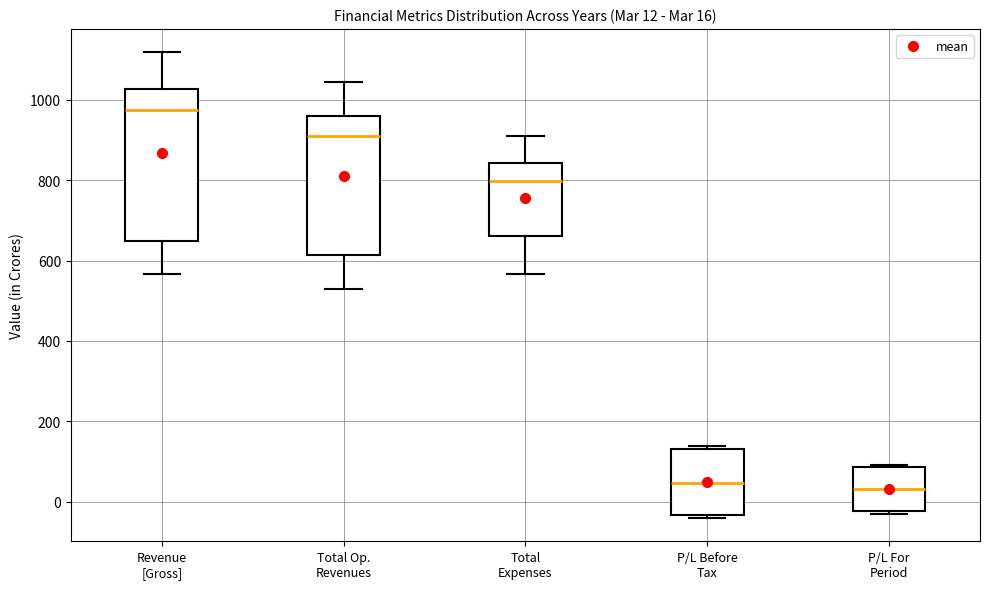

Which box is the tallest, from its lower edge to its upper edge?

Revenue [Gross]